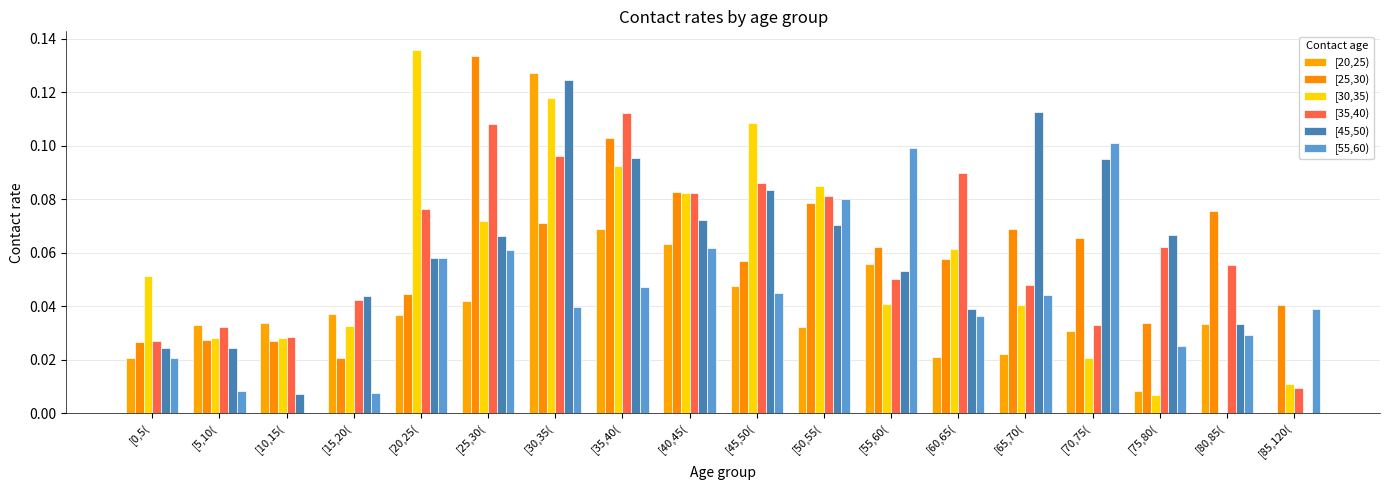

Rank the series at [75,80( from lowest to highest value.

[30,35), [20,25), [55,60), [25,30), [35,40), [45,50)